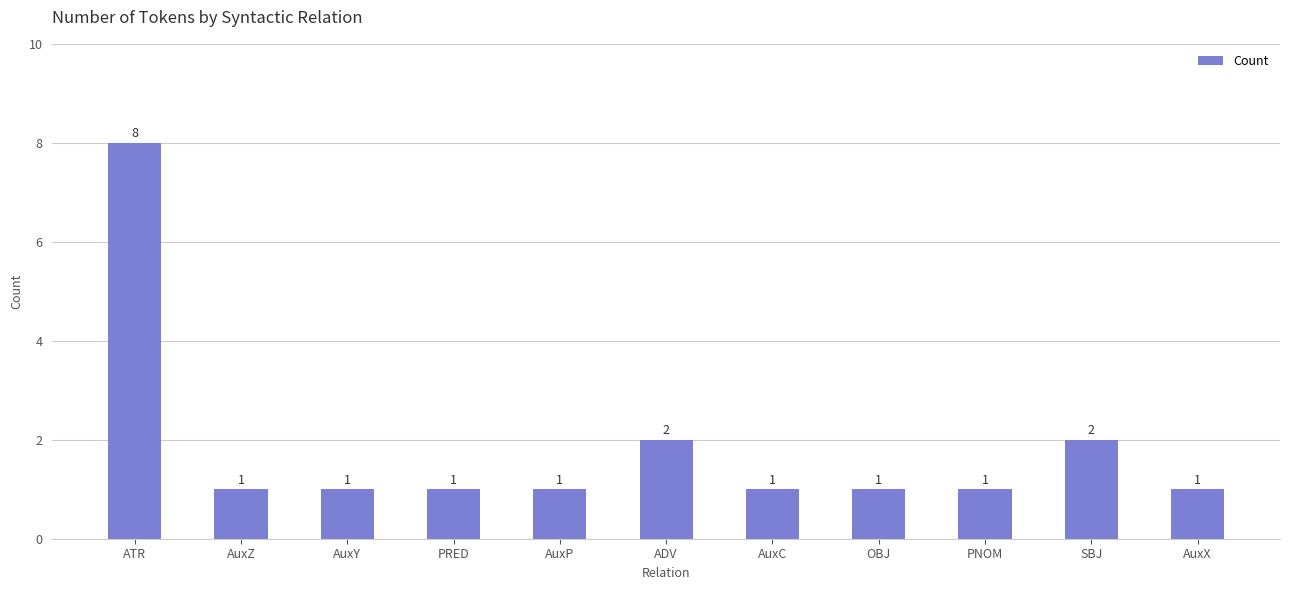

True or false: the data shows 2 at AuxZ.

False